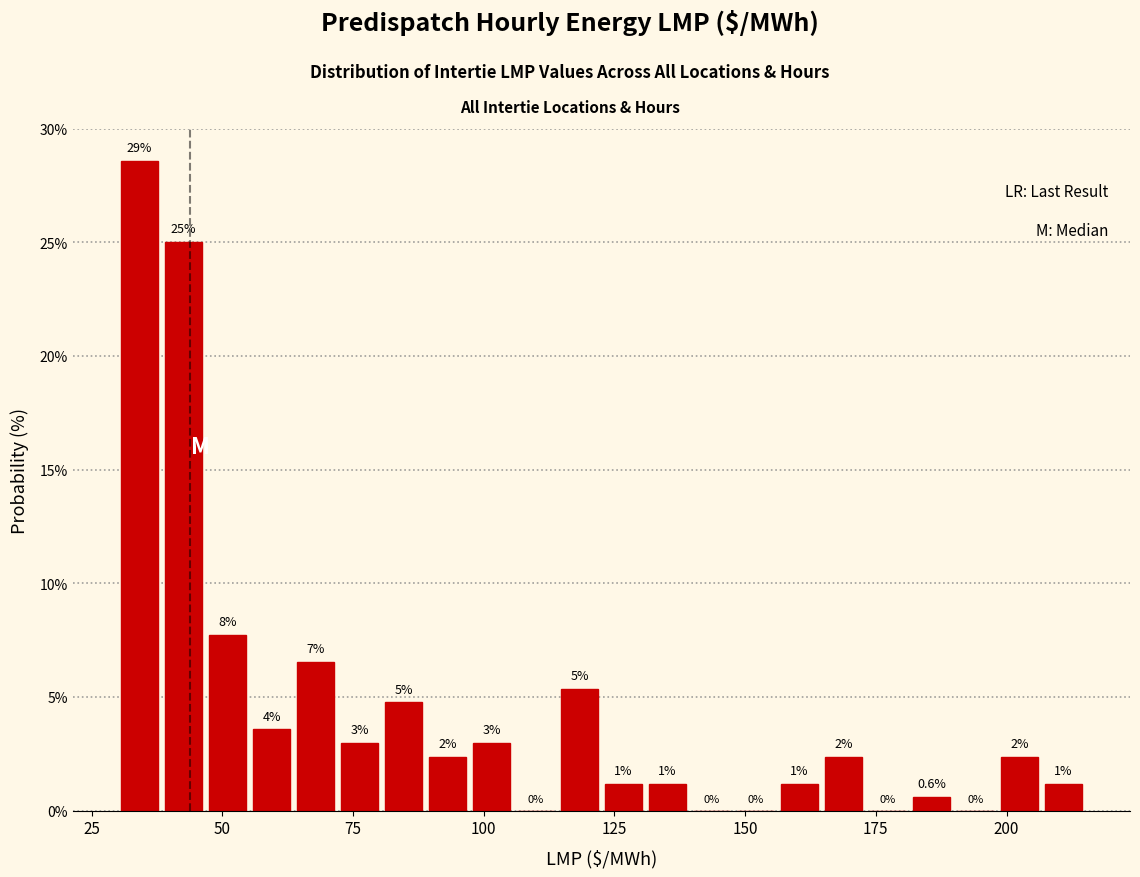

Read against the x-axis, roughly where is the centre of the tallest bar?

35